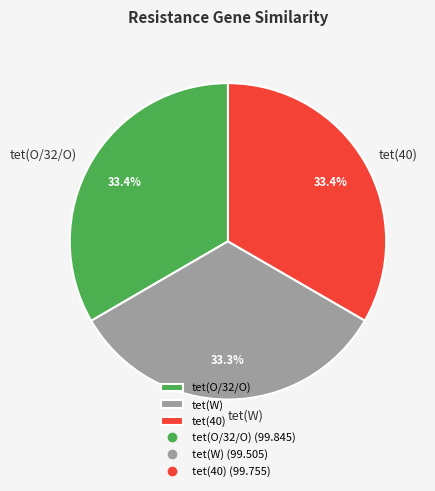

What percentage is the tet(W) slice, to the nearest percent?

33%